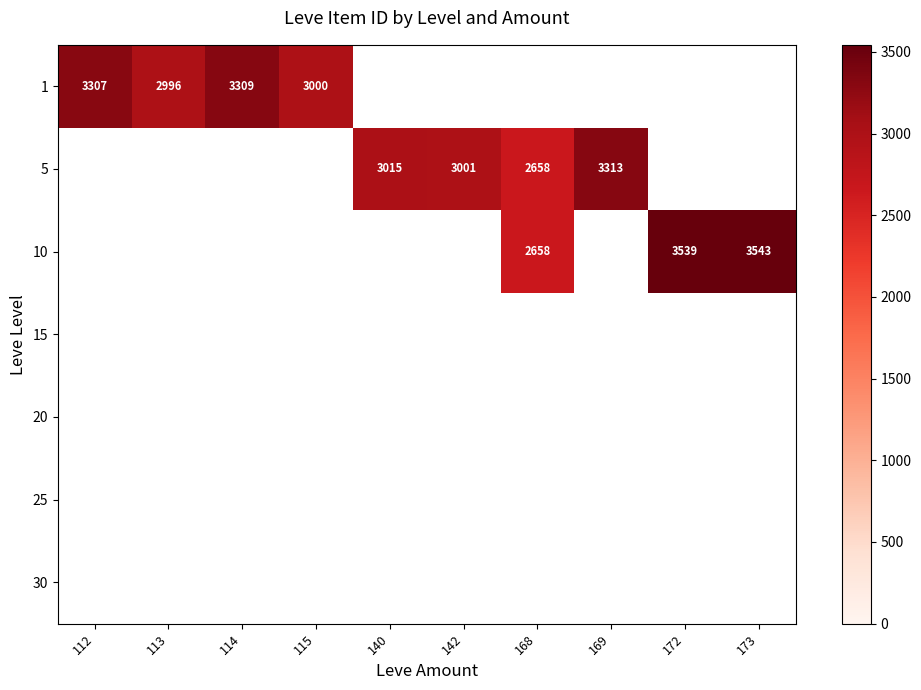

The 1 series shows 3000 at 115. True or false?

True